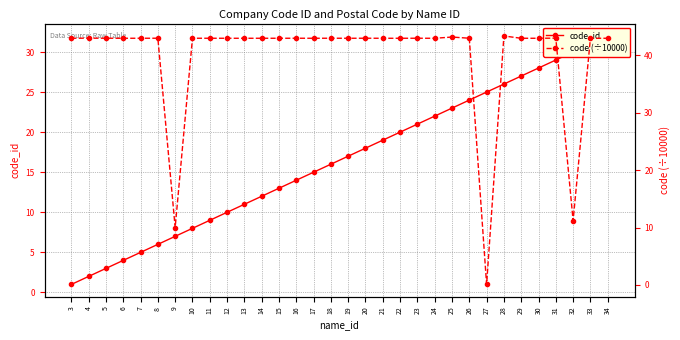

At which label does code_id first exceed 17?

20